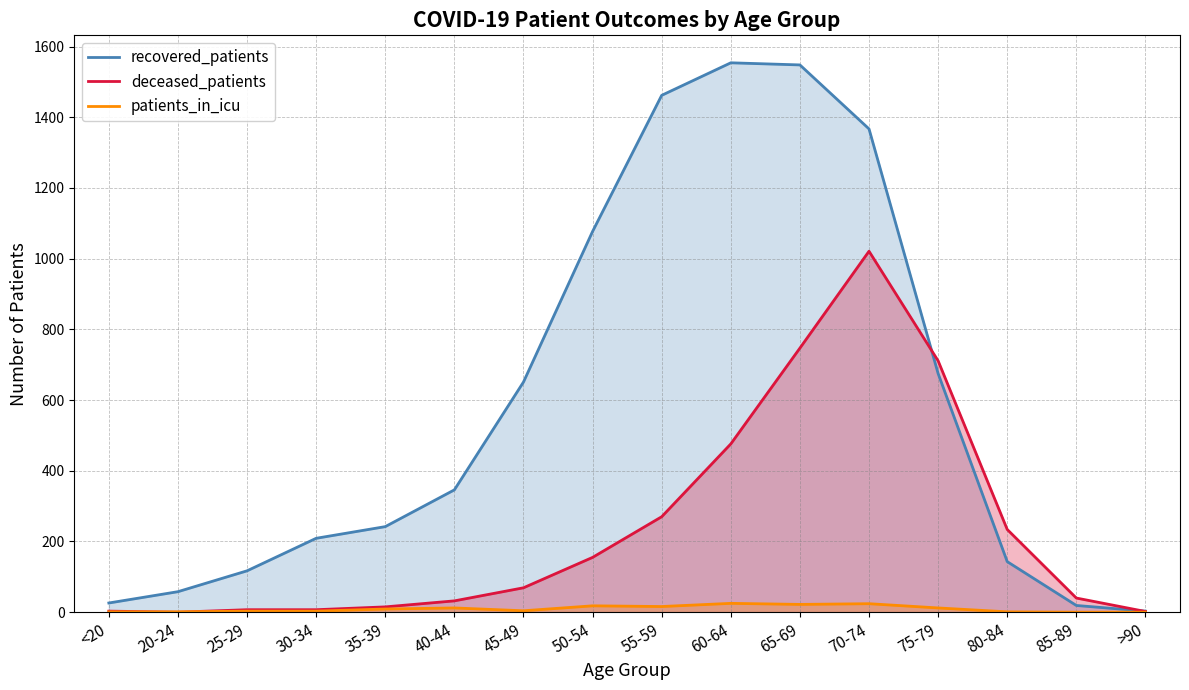

Rank the categories by patients_in_icu value from lowest to highest.

85-89, >90, <20, 20-24, 80-84, 25-29, 30-34, 45-49, 35-39, 40-44, 75-79, 55-59, 50-54, 65-69, 70-74, 60-64